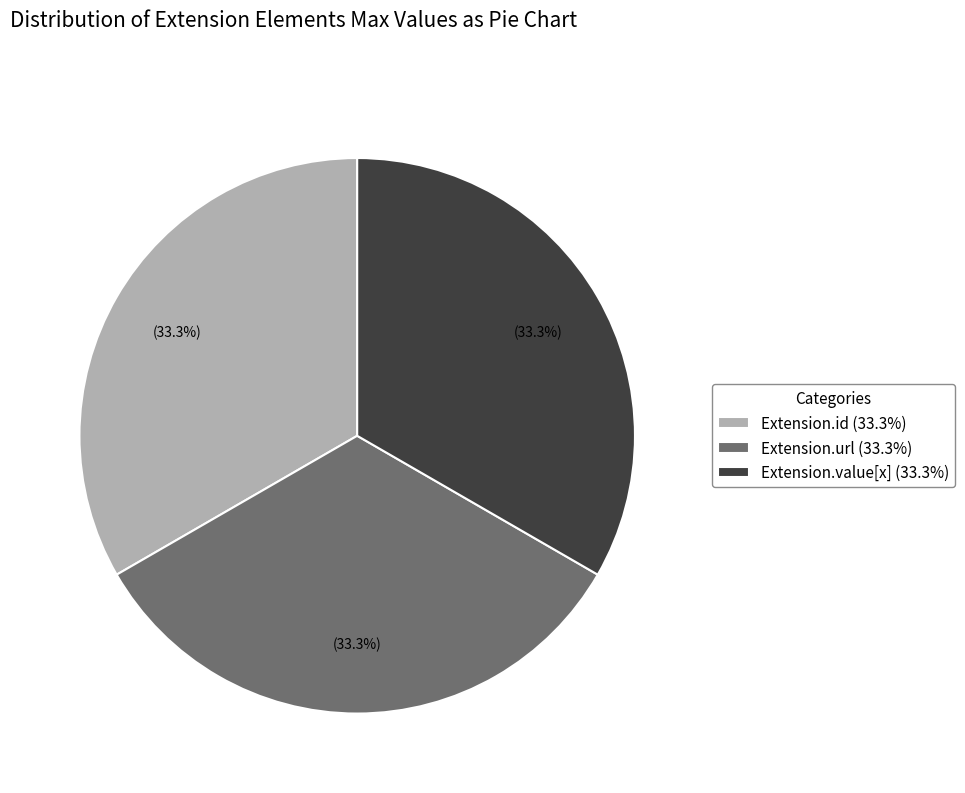

How much of the chart is everything except Extension.value[x] (33.3%)?

66.7%